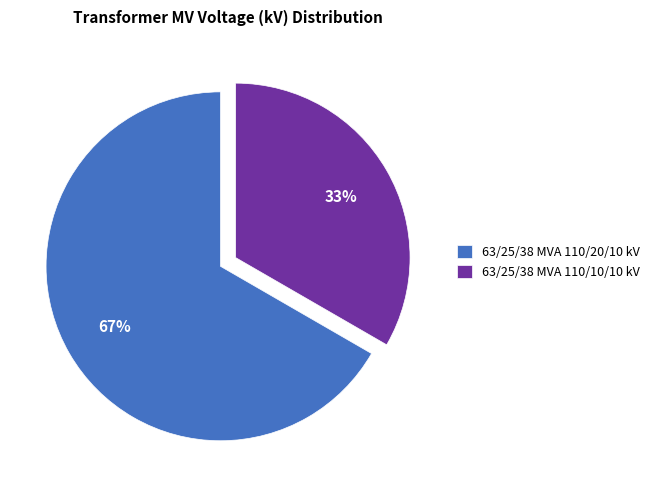

True or false: 63/25/38 MVA 110/20/10 kV accounts for 74% of the total.

False